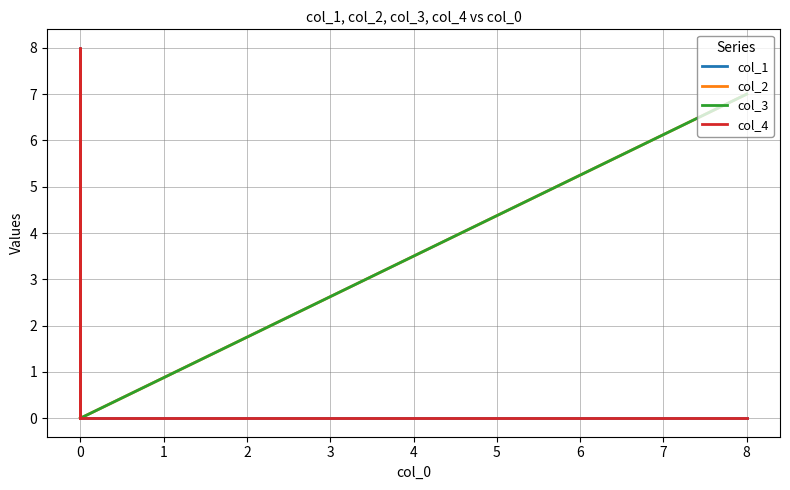

True or false: col_1 and col_3 cross at least once.

False